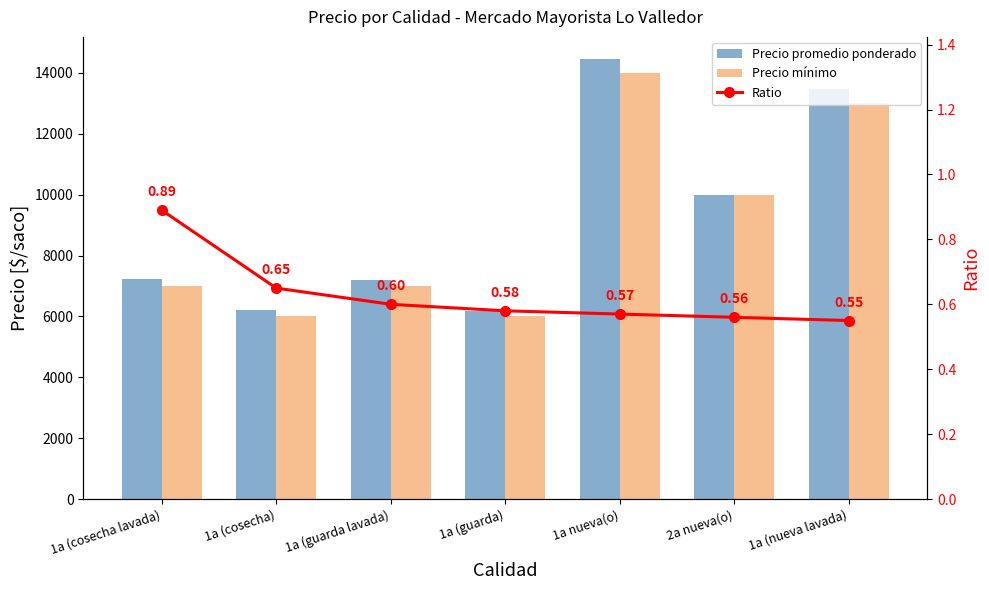

At which category does the chart reach its minimum across all series?

1a (nueva lavada)